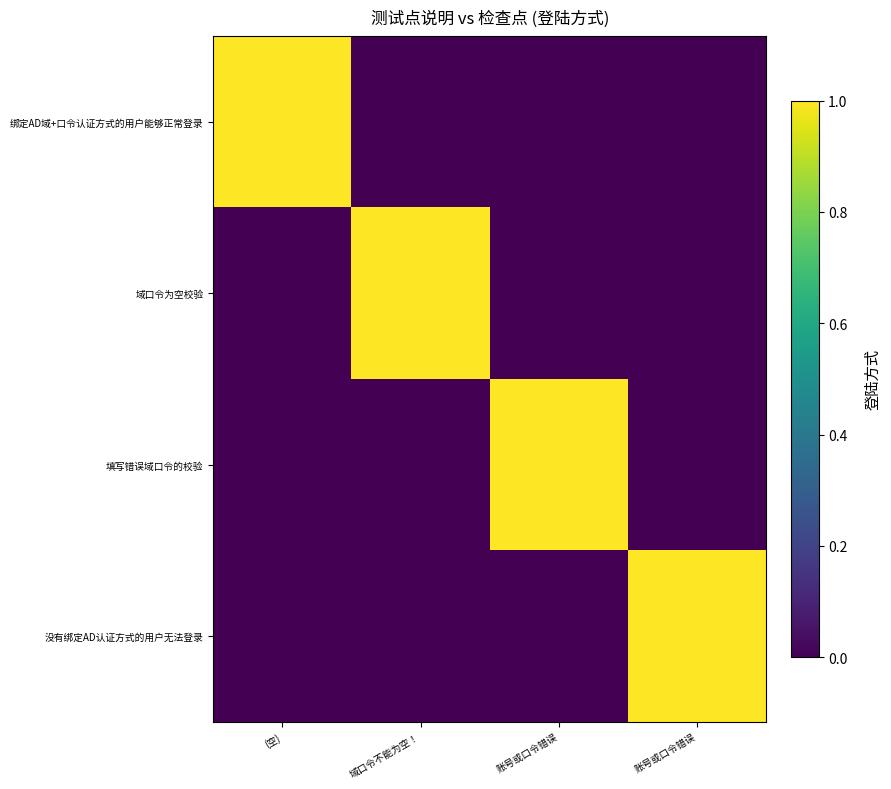

Reading right to left, list all the values displayed in this chart.

绑定AD域+口令认证方式的用户能够正常登录: 账号或口令错误=0	账号或口令错误=0	域口令不能为空！=0	(空)=1
域口令为空校验: 账号或口令错误=0	账号或口令错误=0	域口令不能为空！=1	(空)=0
填写错误域口令的校验: 账号或口令错误=0	账号或口令错误=1	域口令不能为空！=0	(空)=0
没有绑定AD认证方式的用户无法登录: 账号或口令错误=1	账号或口令错误=0	域口令不能为空！=0	(空)=0